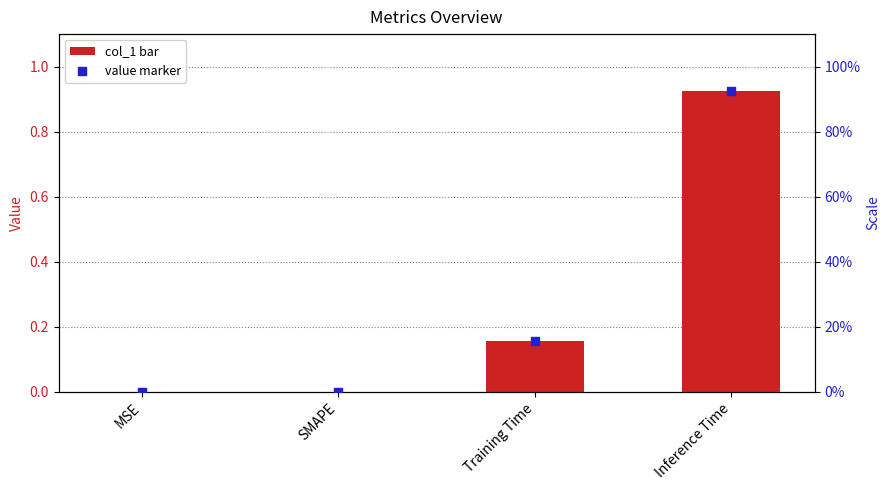

Which series has the largest total across all categories?

col_1